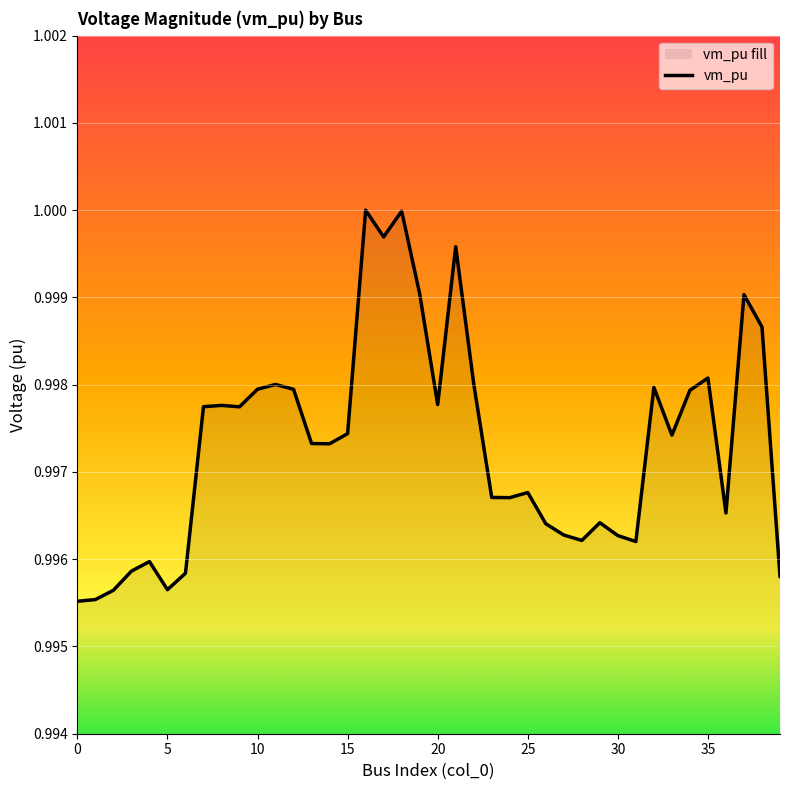

What is the greatest value displayed?

1.0